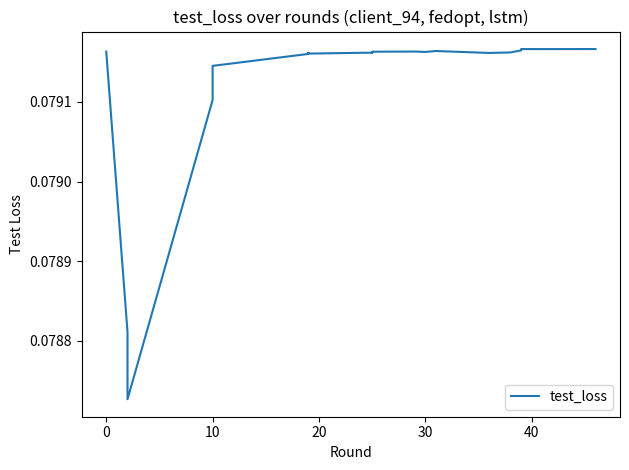

What is the minimum value shown in the chart?

0.1